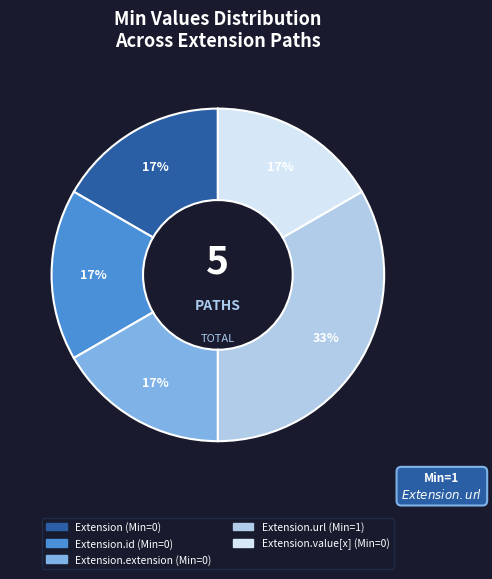

Does any single category account for the majority?

No